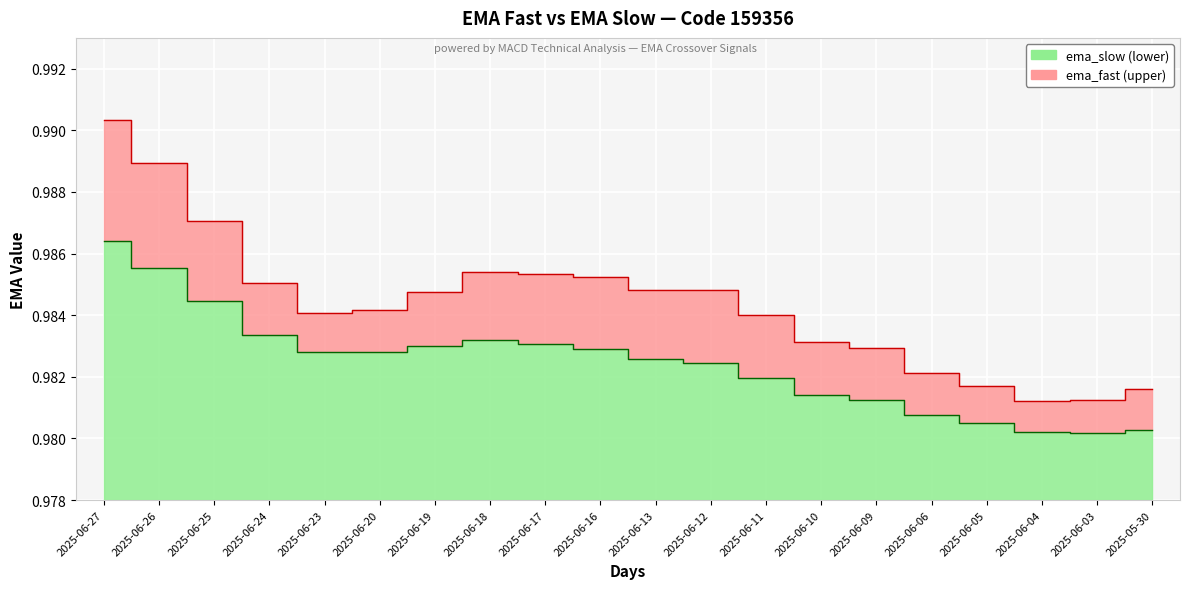

At how many categories does at least one series exceed 0?

20